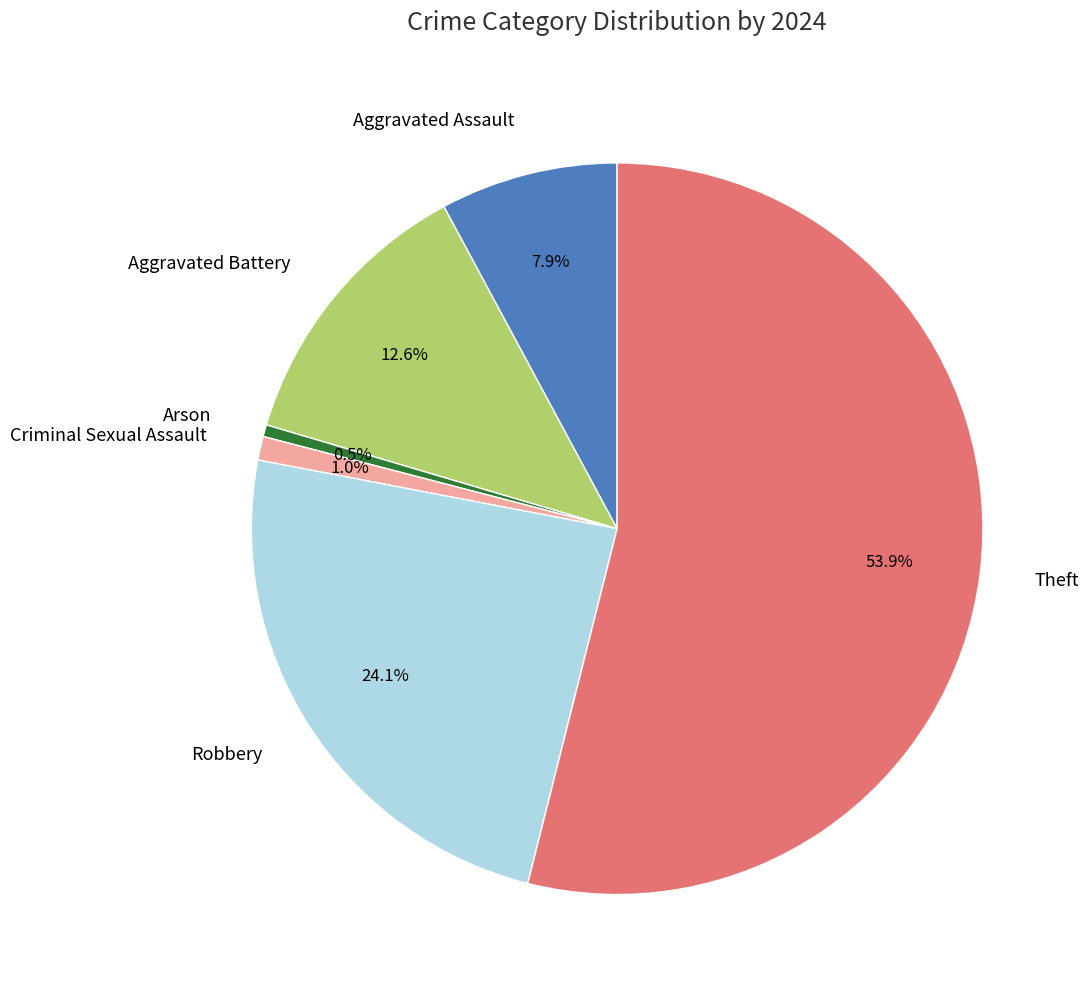

Is the sum of Robbery and Arson greater than half?

No